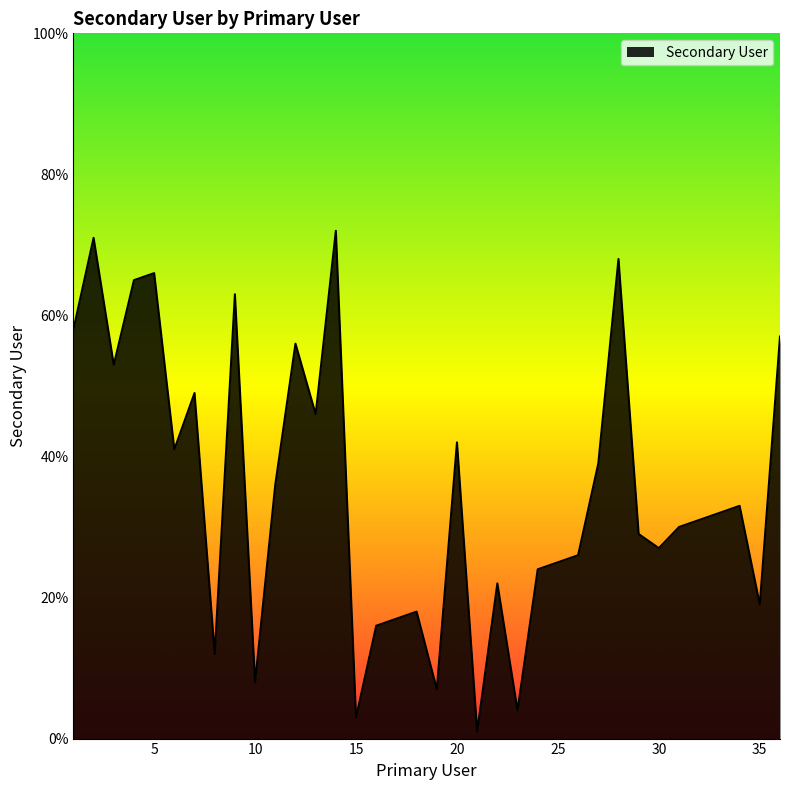

How many lines are shown in the chart?

1